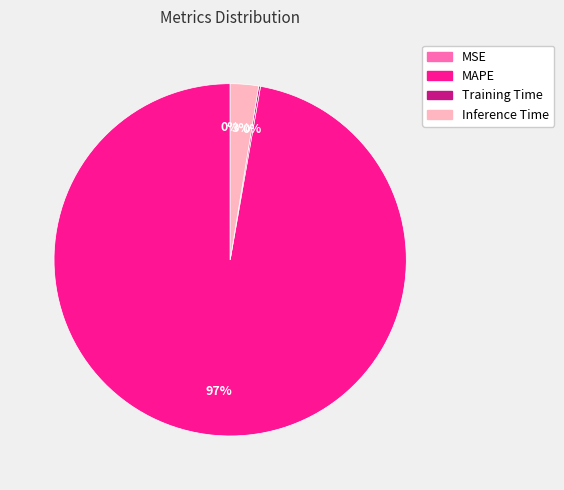

Which slice is the largest?

MAPE